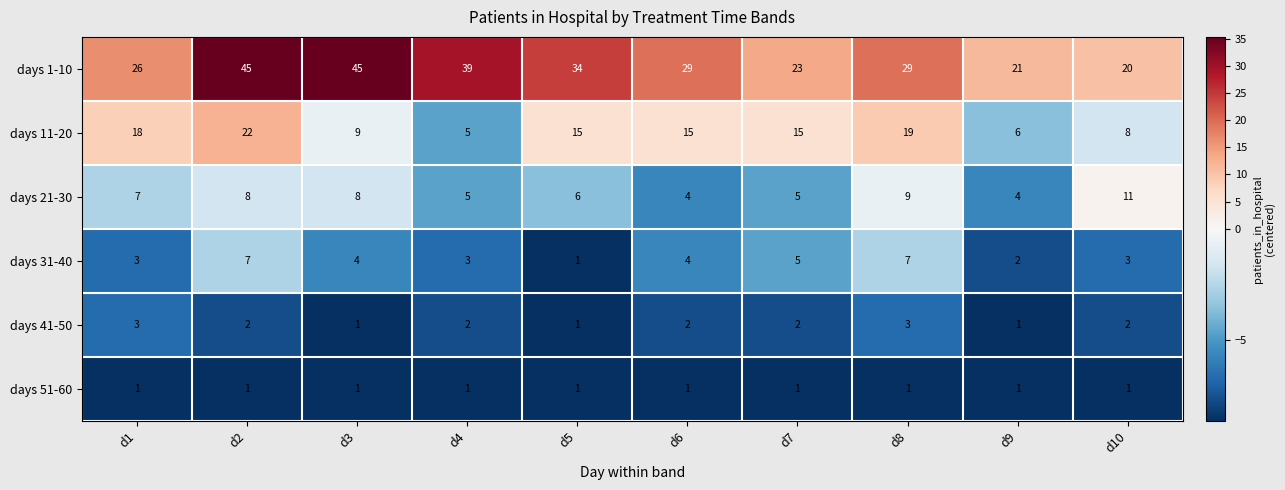

How many categories are shown in the chart?

10